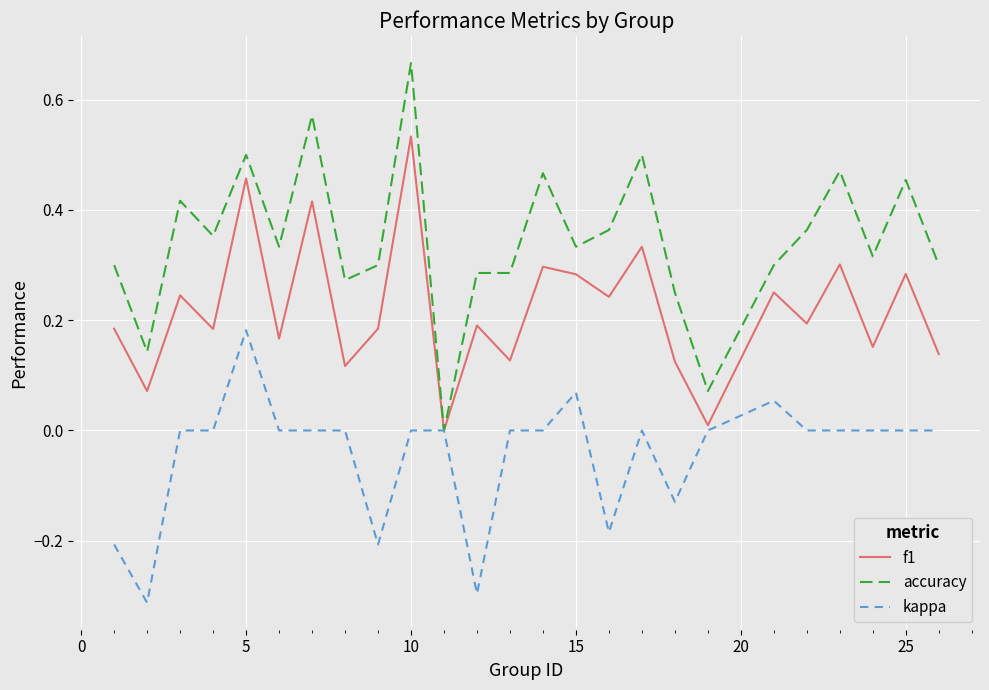

List the series in order of their peak value, lowest first.

kappa, f1, accuracy